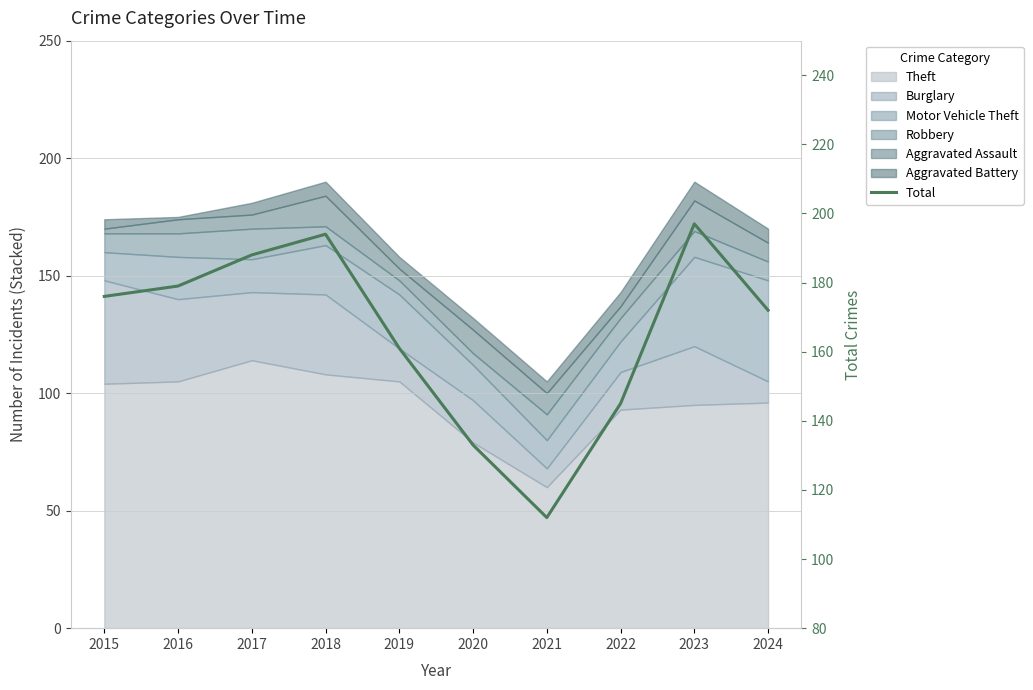

What is the average value?

166